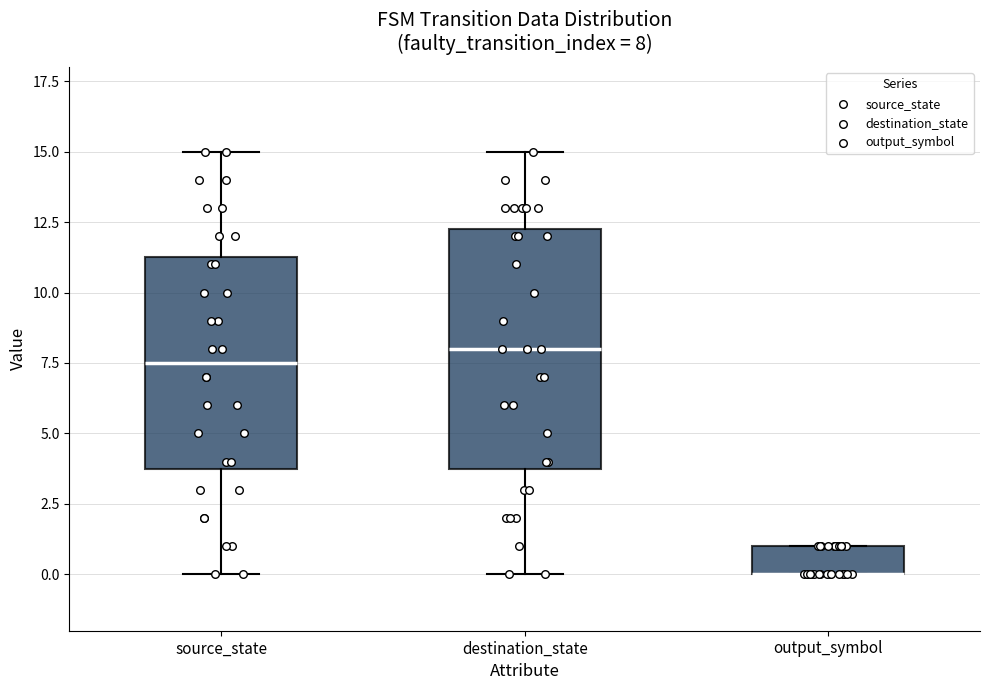

Which box is the tallest, from its lower edge to its upper edge?

destination_state